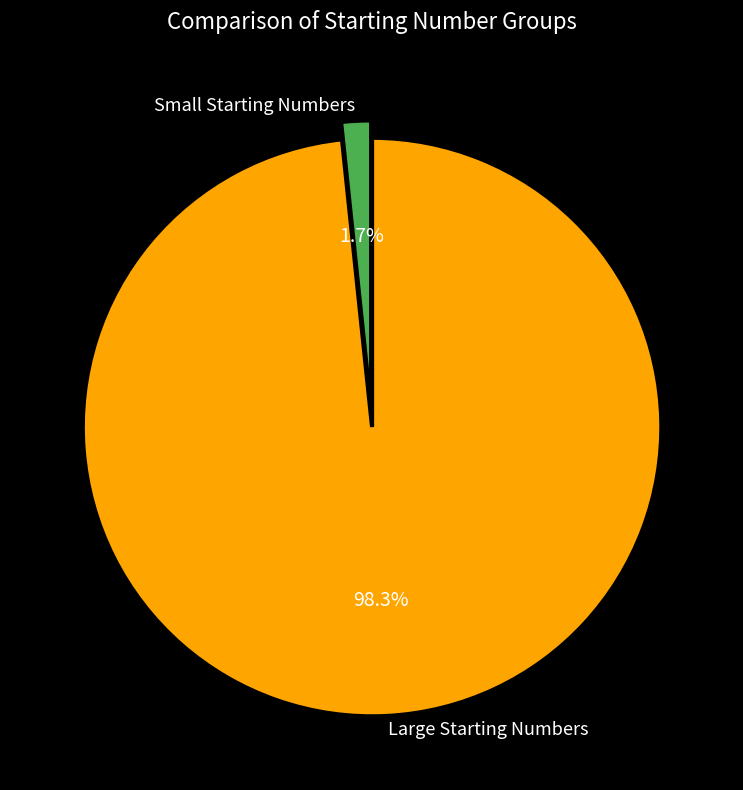

How many slices are in this pie chart?

2